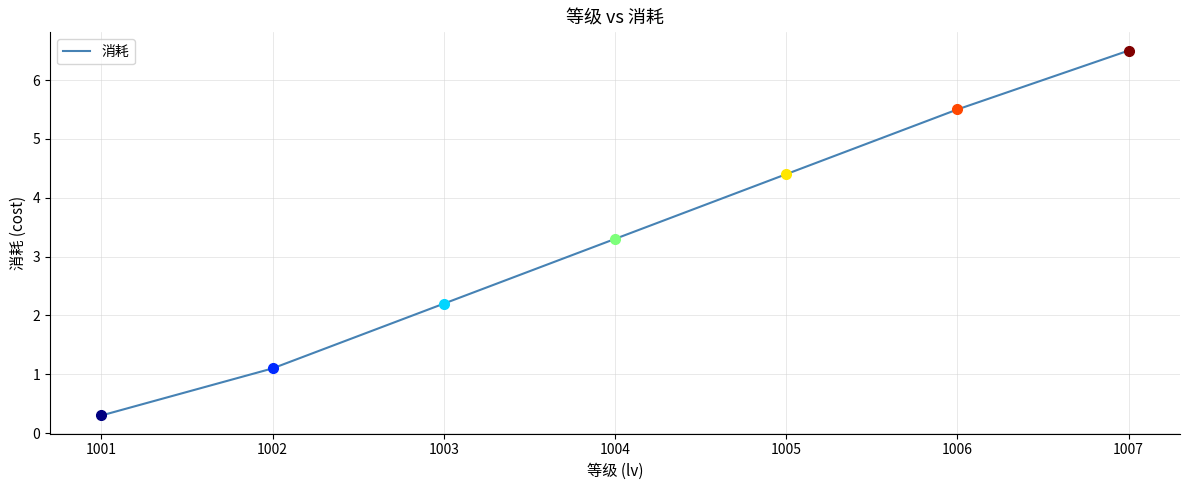

Which has a higher value, 1001 or 1005?

1005